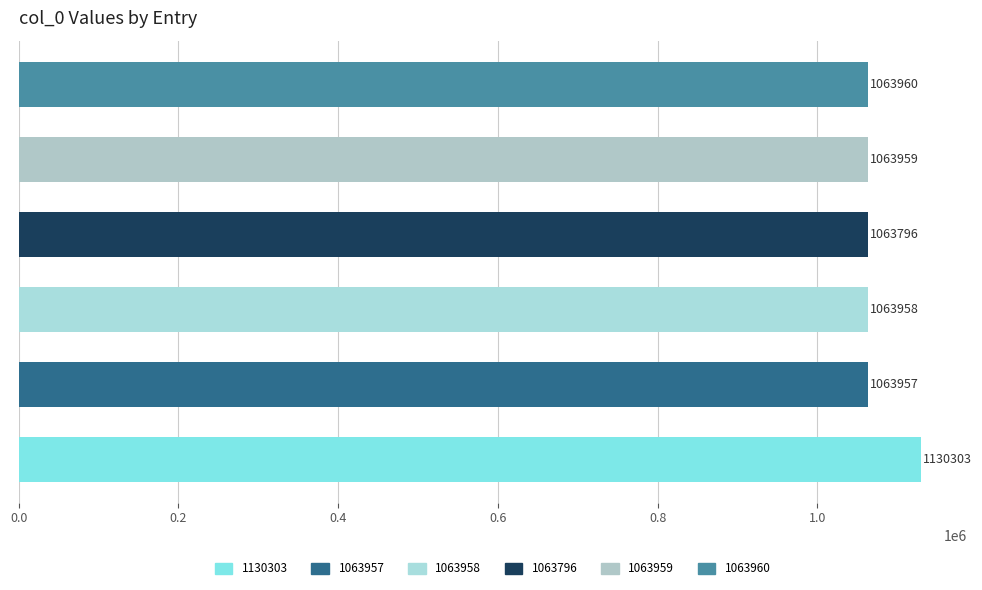

What is the sum of all values?

6449933